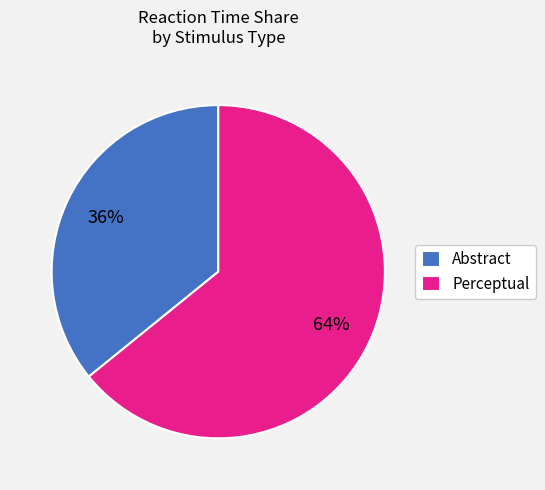

The Perceptual slice represents 70% of the pie. True or false?

False